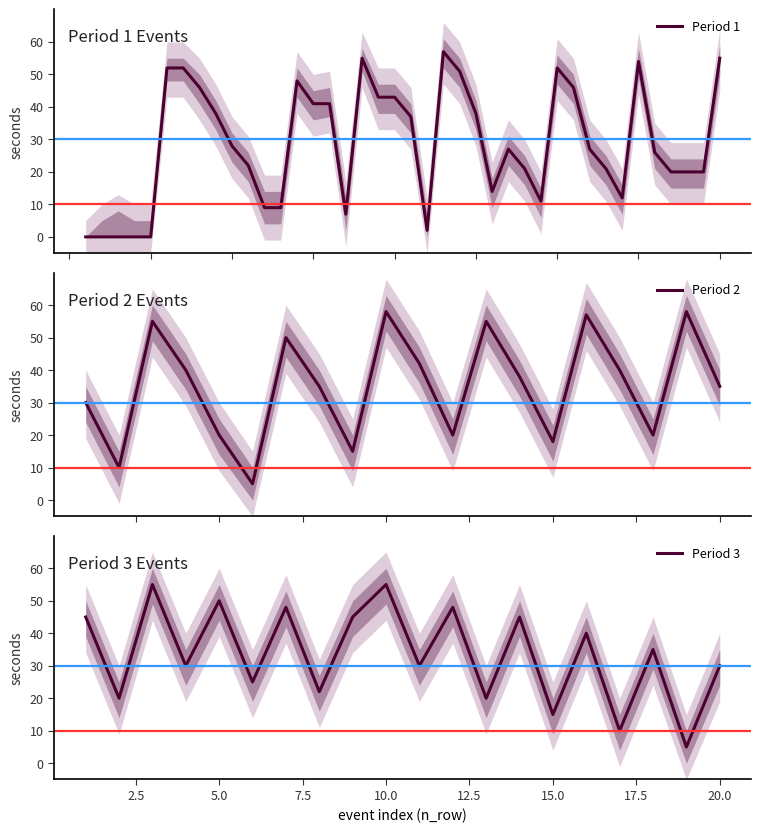

True or false: period_1_minute has a value of 3 at 23.

False